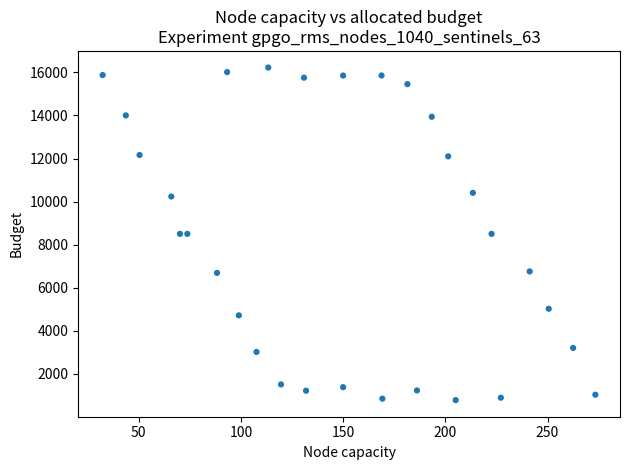

What is the range of X values (max minus min)?

241.0